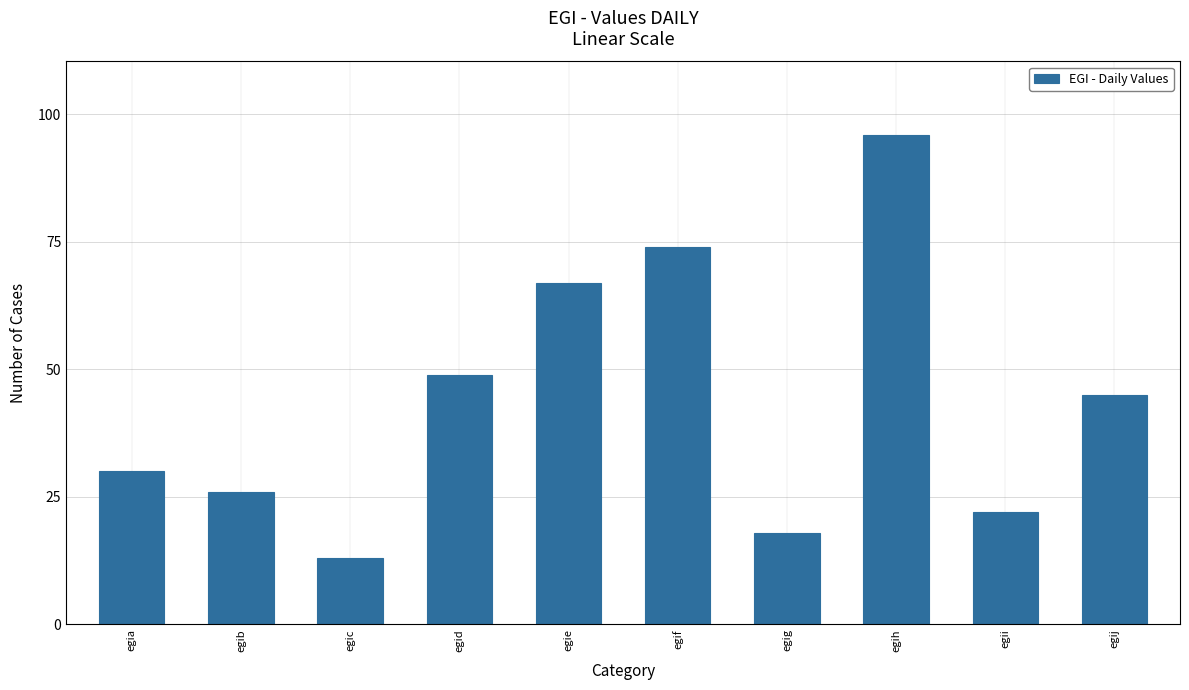

What is the change in value from egif to egih?

+22